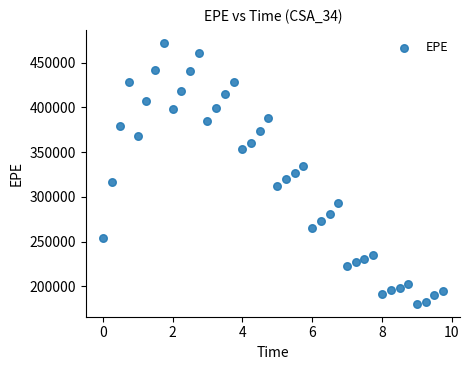

What is the range of Y values (max minus min)?

291684